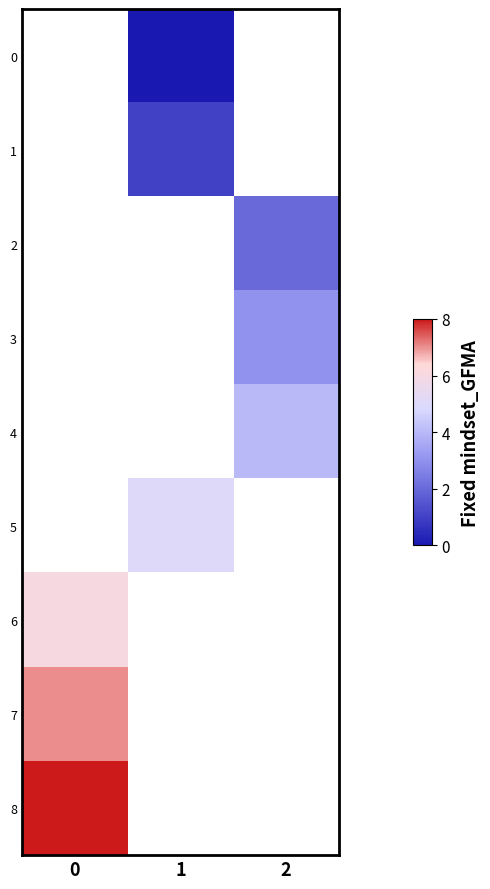

List the series in order of their overall mean, lowest first.

0, 1, 2, 3, 4, 5, 6, 7, 8